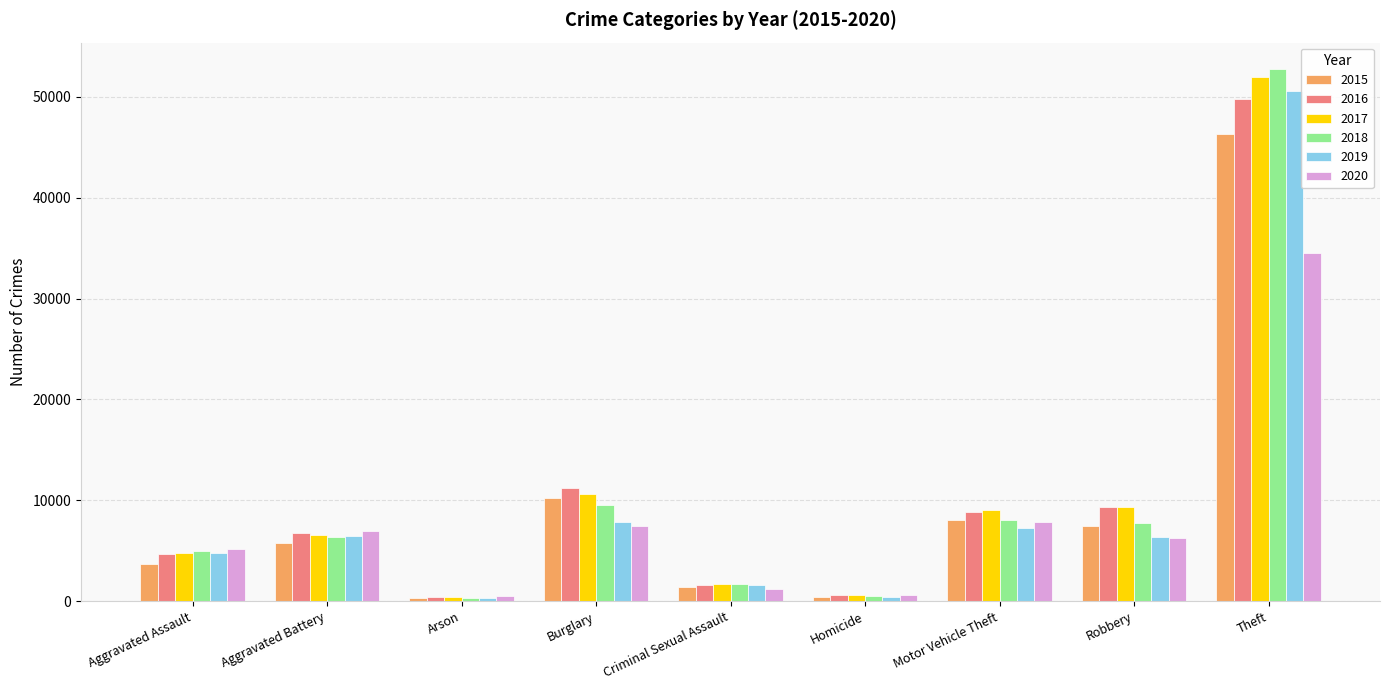

Count the number of categories in the chart.

9